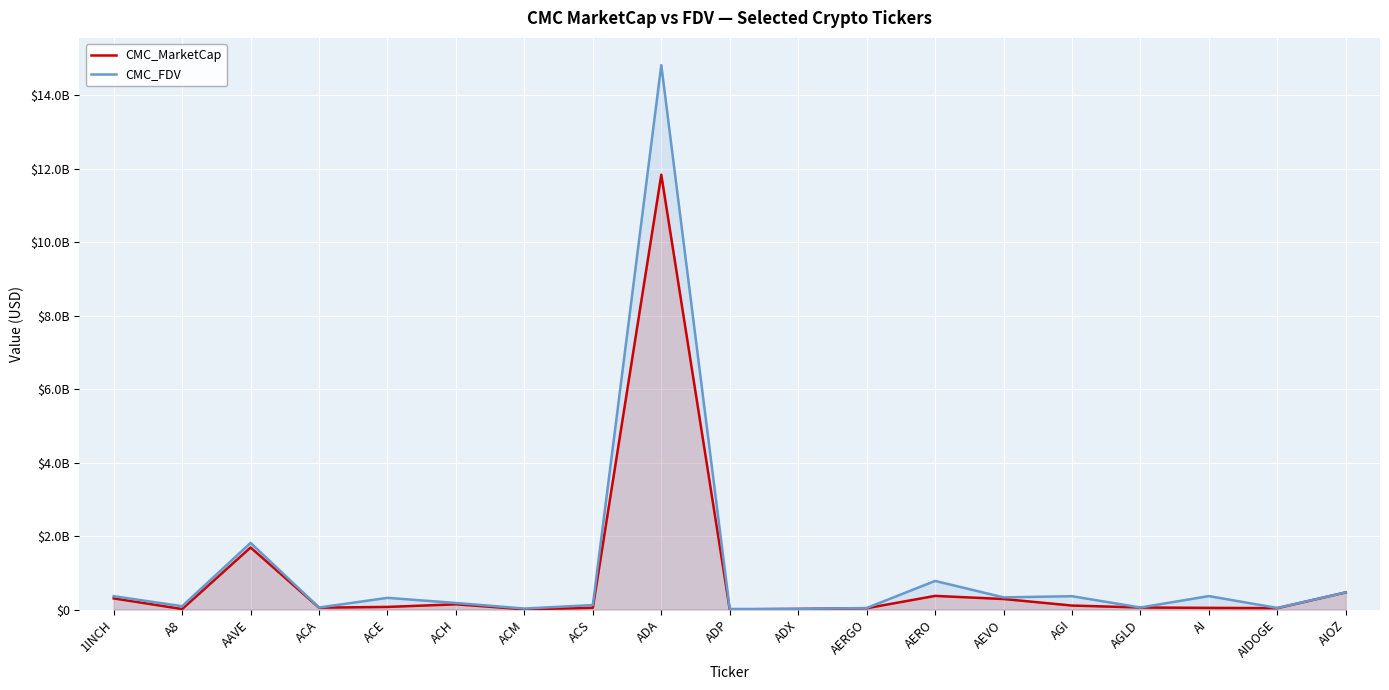

Reading right to left, what are all the values shown in this chart?

CMC_MarketCap: 469320012.0	40667463.7	47895621.0	57581422.0	110838519.6	288888883.6	373371170.3	38521656.1	19237389.3	5263373.3	11835410138.7	50279962.8	9286516.0	144834331.8	73520300.8	53444133.1	1690927074.0	16037557.6	305814184.5
CMC_FDV: 469320012.0	44666206.4	368427852.0	57581422.0	364956140.4	333171437.4	780912891.5	43282759.7	20032544.2	17259979.5	14817595841.2	123831114.7	28909305.7	180829273.8	320498504.1	57471042.6	1815113370.7	92469229.6	365161349.9